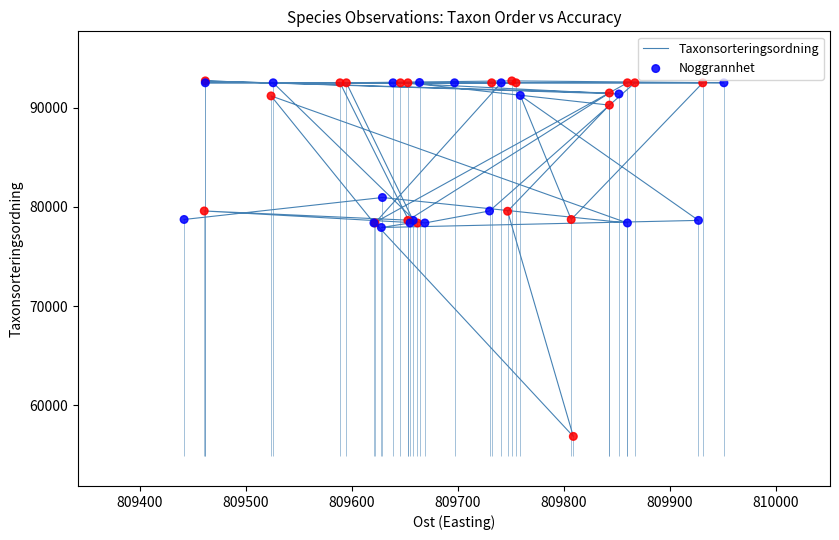

Is the value of Noggrannhet at 809900 greater than the value of Taxonsorteringsordning at 24?

Yes